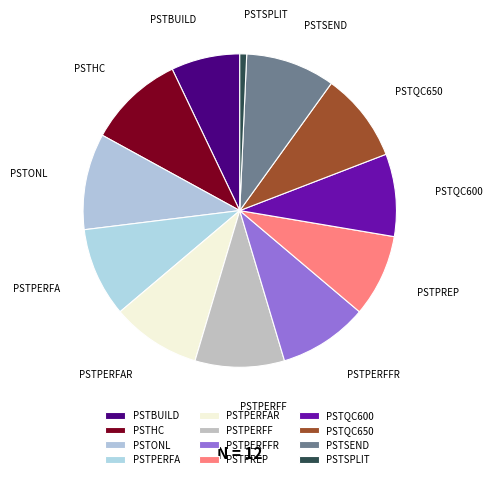

Which category has the smallest portion of the pie?

PSTSPLIT